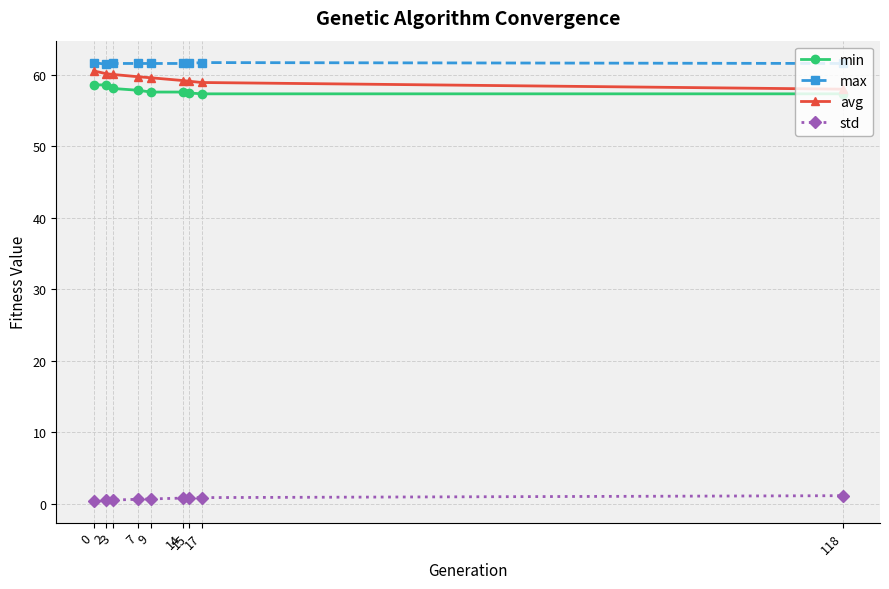

What is the total value across all series at 17?

178.9